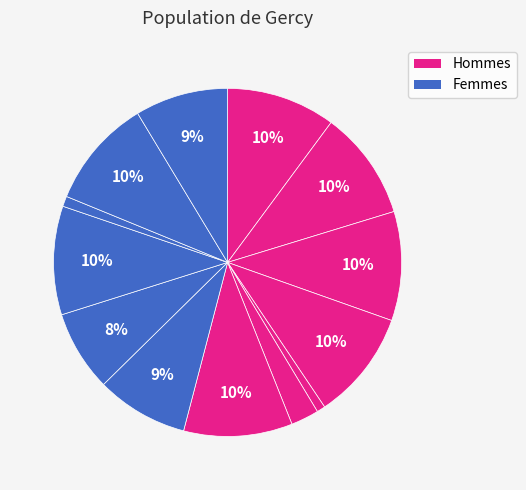

How many segments does this pie chart have?

13